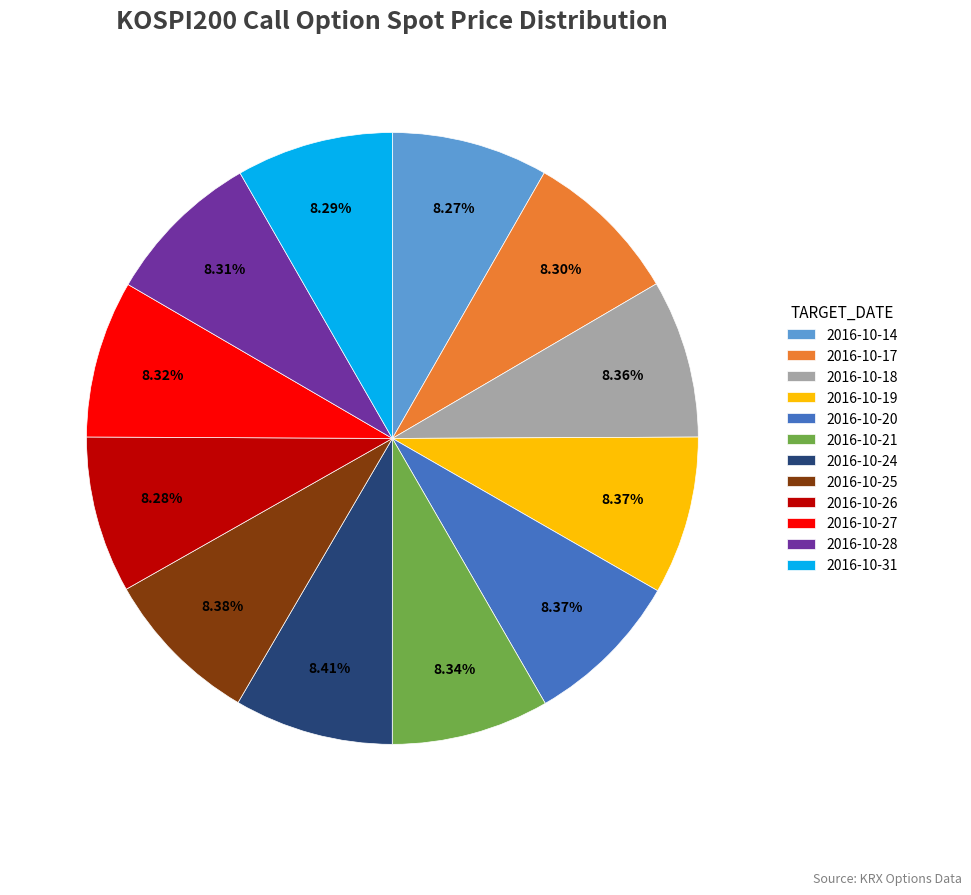

What percentage is the 2016-10-31 slice, to the nearest percent?

8%